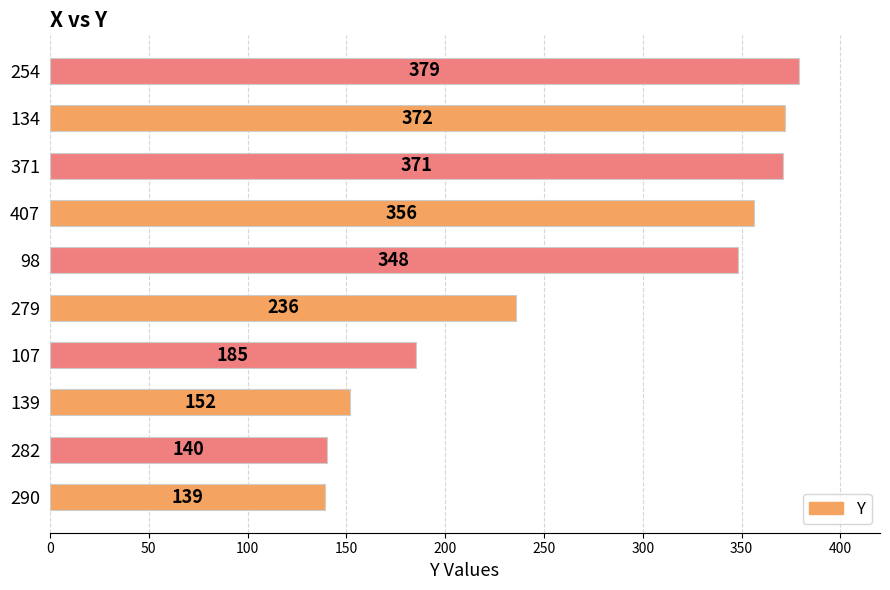

What is the average value?

268